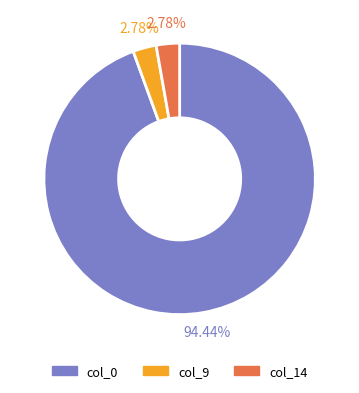

To the nearest percent, what portion does col_0 represent?

94%